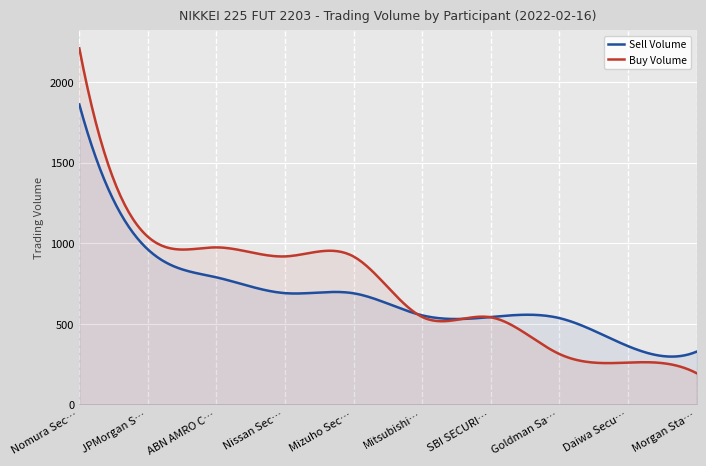

How many lines are shown in the chart?

2